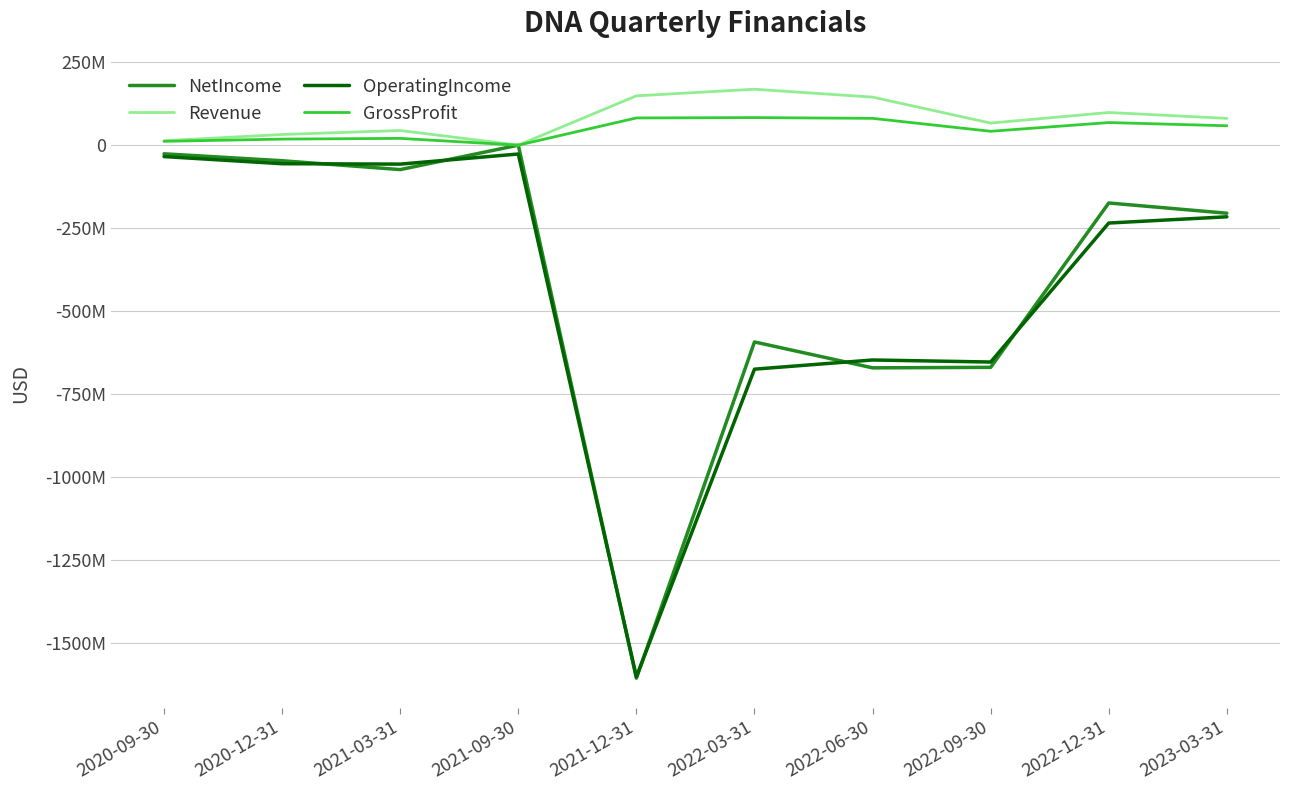

Does the chart have visible grid lines?

Yes